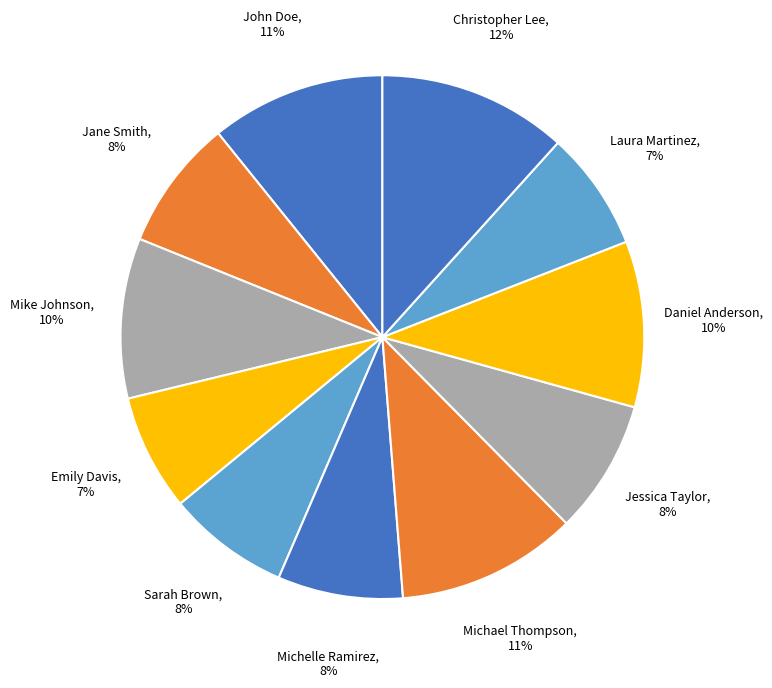

Count the number of slices in the pie.

11